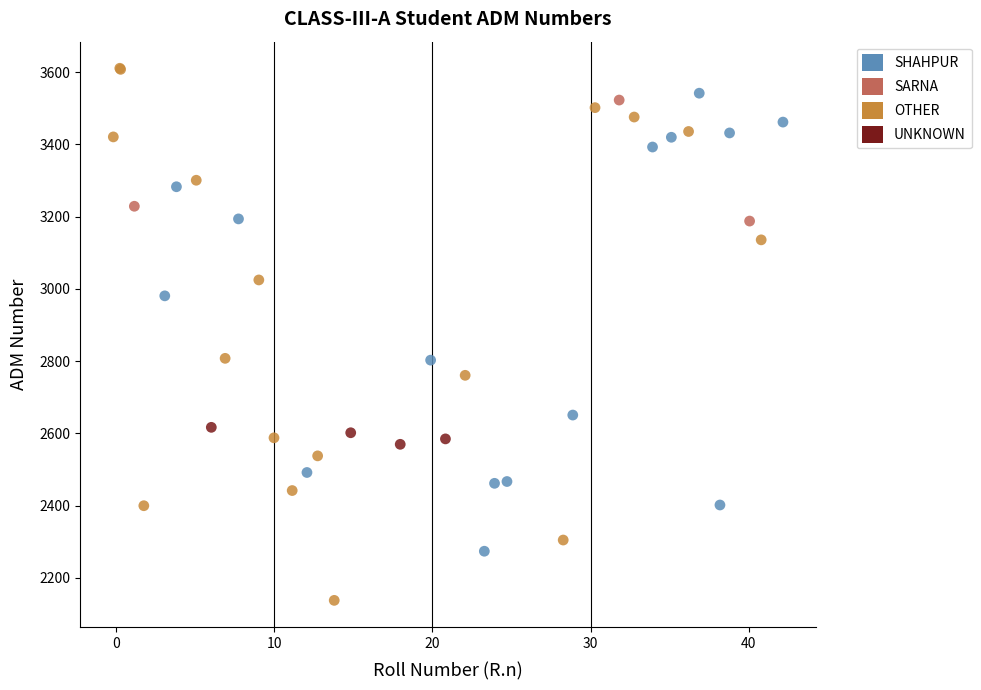

Which series reaches the maximum Y coordinate?

OTHER